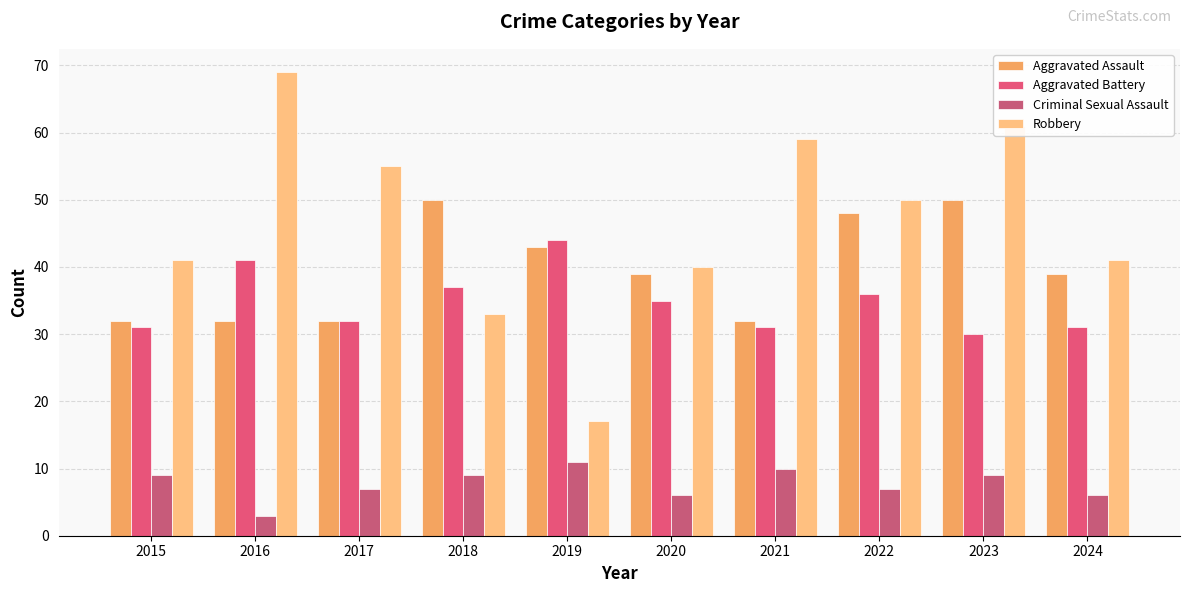

List the series in order of their peak value, highest first.

Robbery, Aggravated Assault, Aggravated Battery, Criminal Sexual Assault